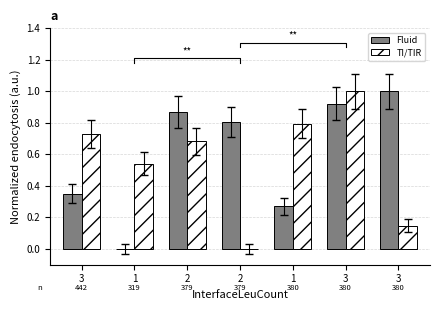

Between 2 and 3, which series saw the biggest shift?

TI/TIR